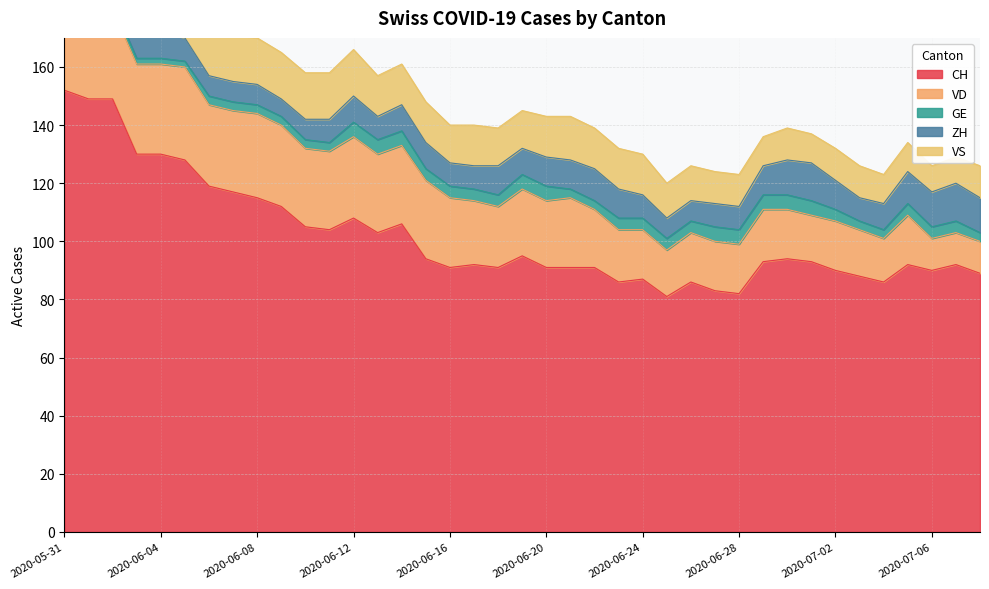

What position from the right is 2020-07-05?

4